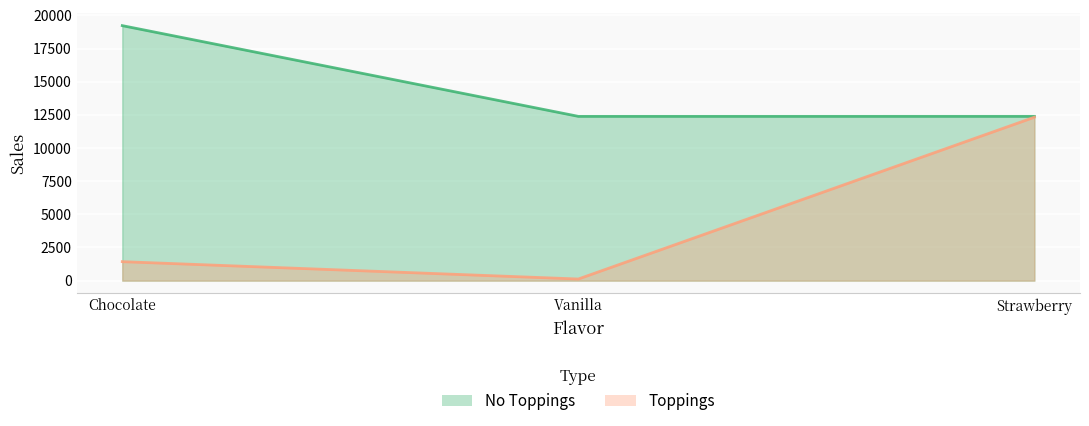

What is the smallest value displayed?

123